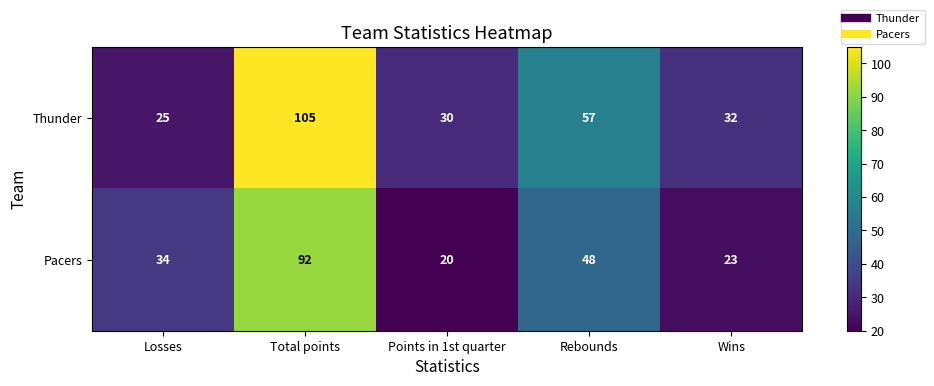

Reading left to right, transcribe all the data shown in this chart.

Thunder: 25	105	30	57	32
Pacers: 34	92	20	48	23